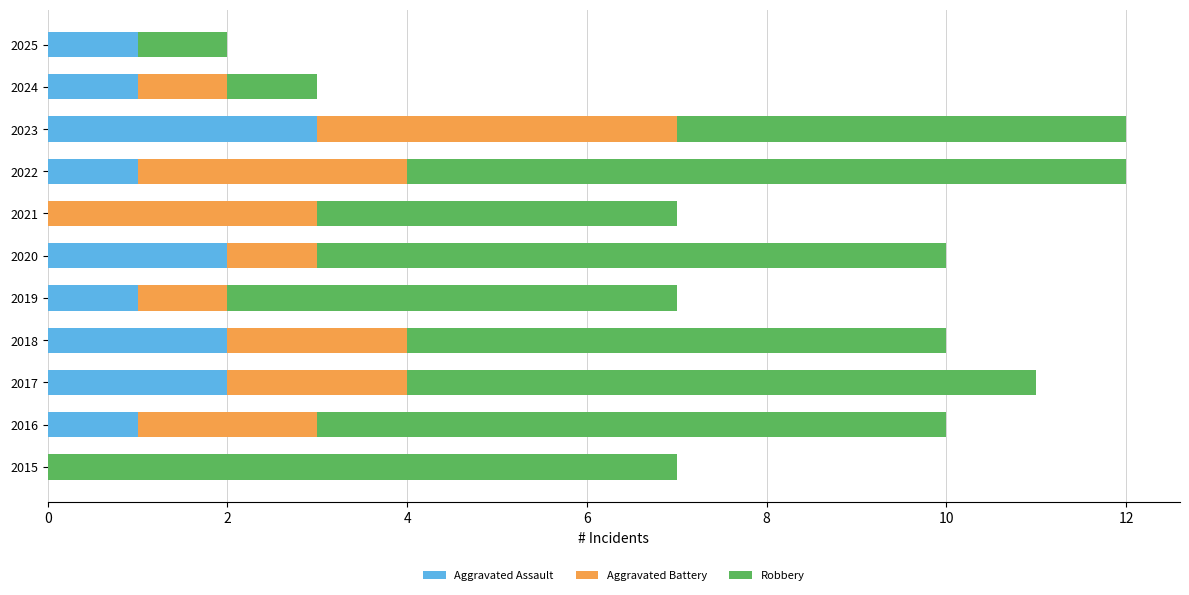

What is the total value across all series at 2017?

11